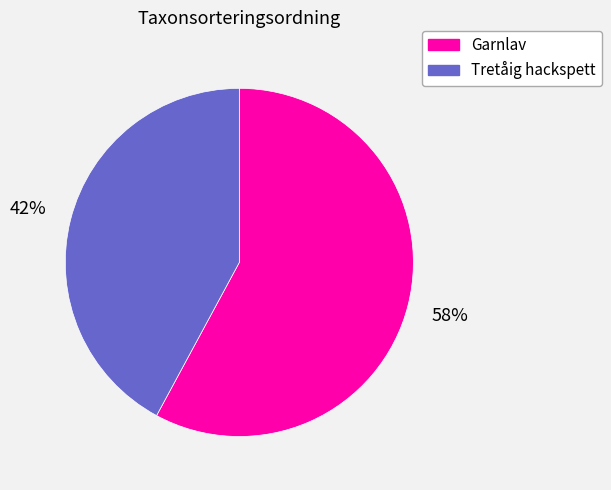

The Garnlav slice represents 51% of the pie. True or false?

False